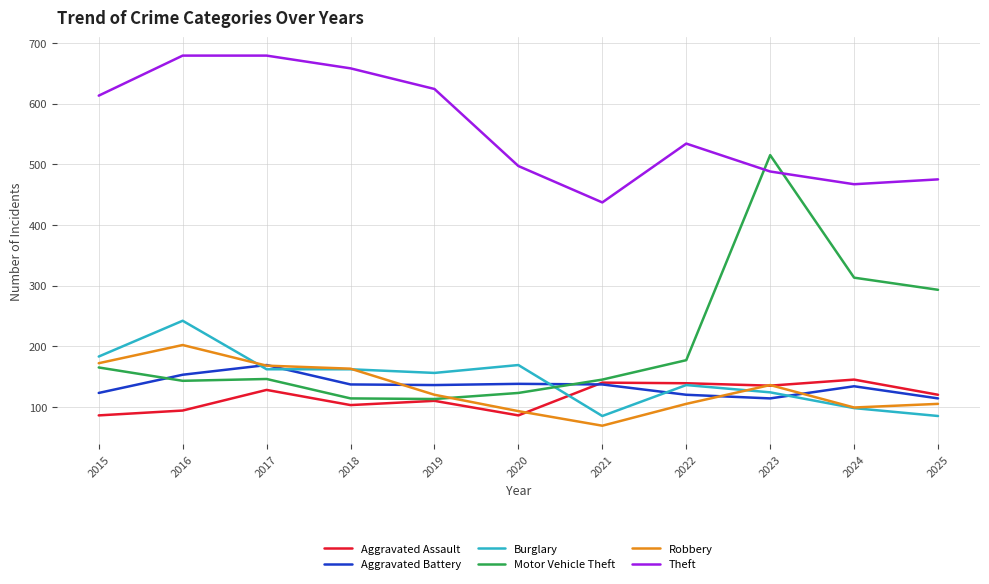

What is the sum of the Burglary values at 2024 and 2018?

260